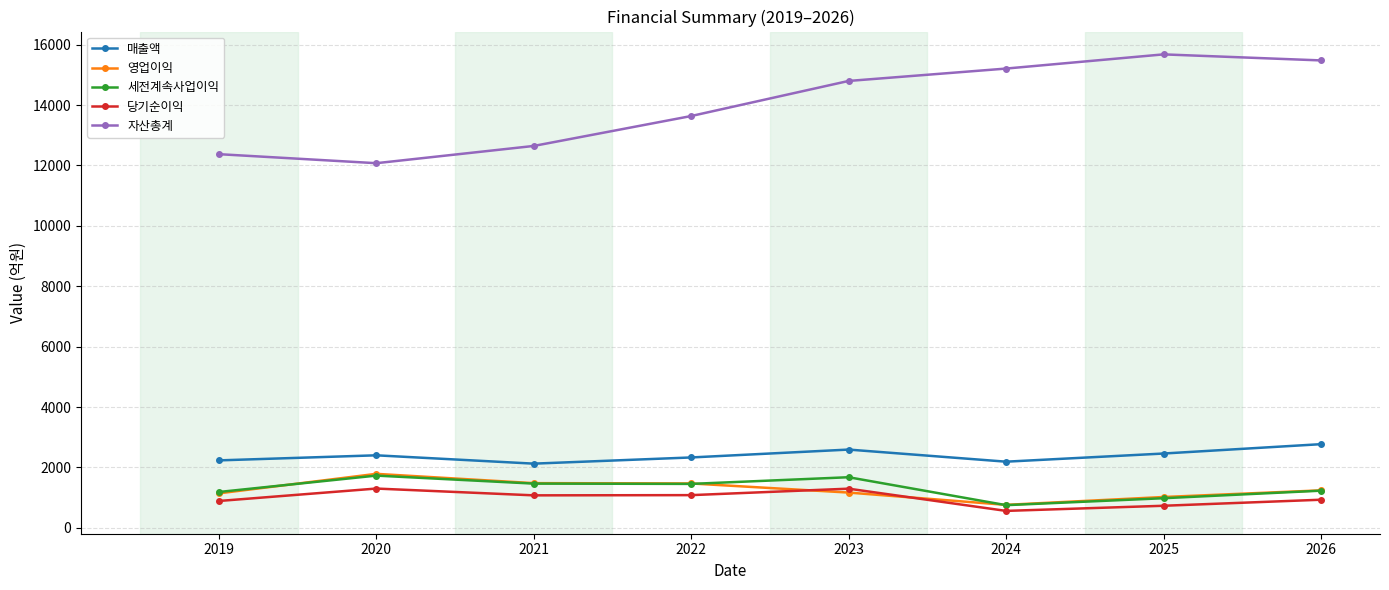

What is the greatest value displayed?

15680